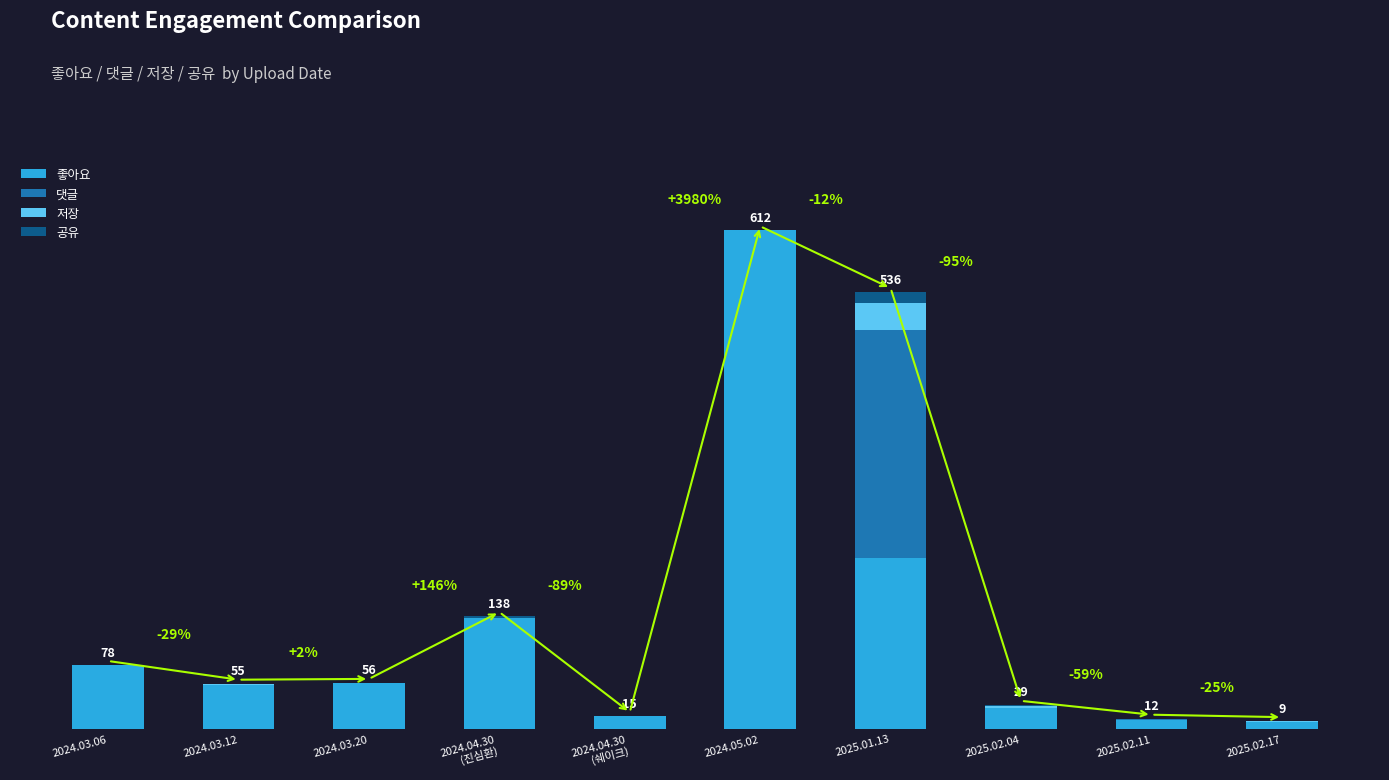

Which series has the largest range (max minus min)?

좋아요